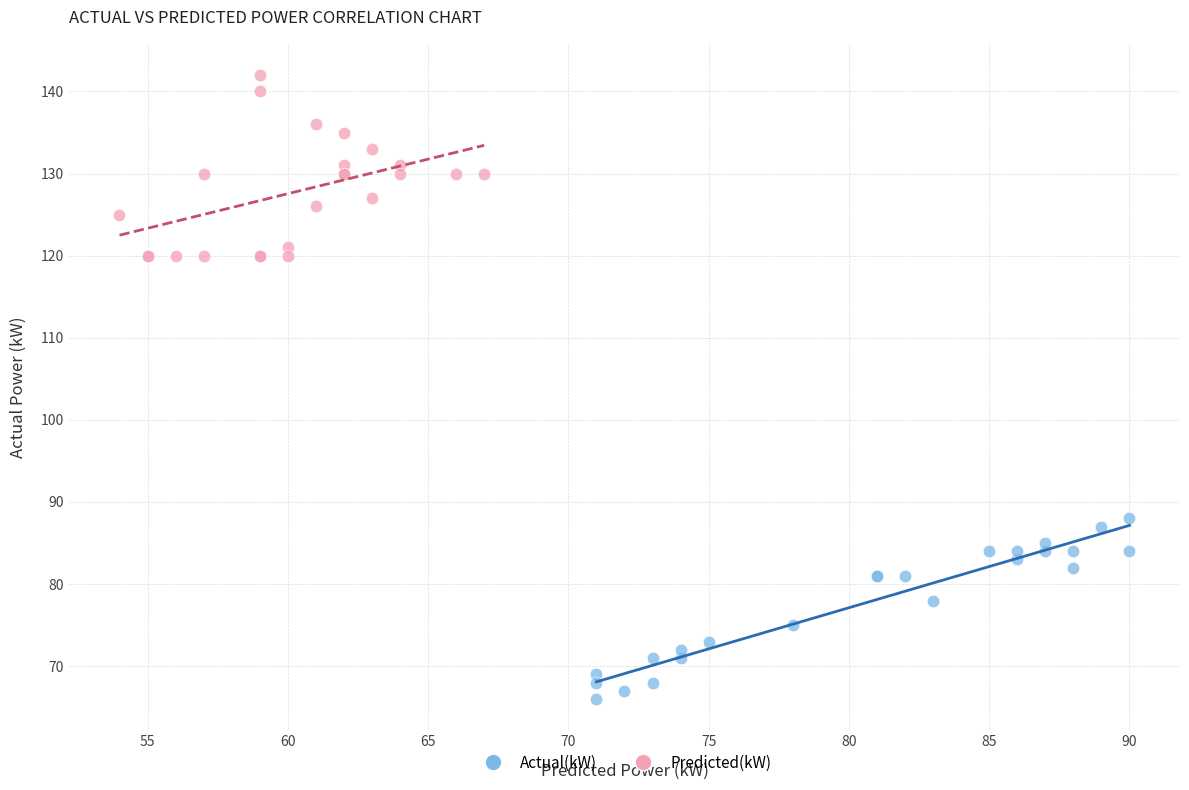

Which series reaches the minimum Y coordinate?

Actual(kW)